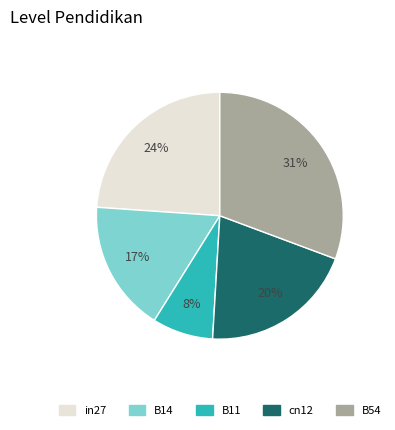

To the nearest percent, what portion does B54 represent?

31%